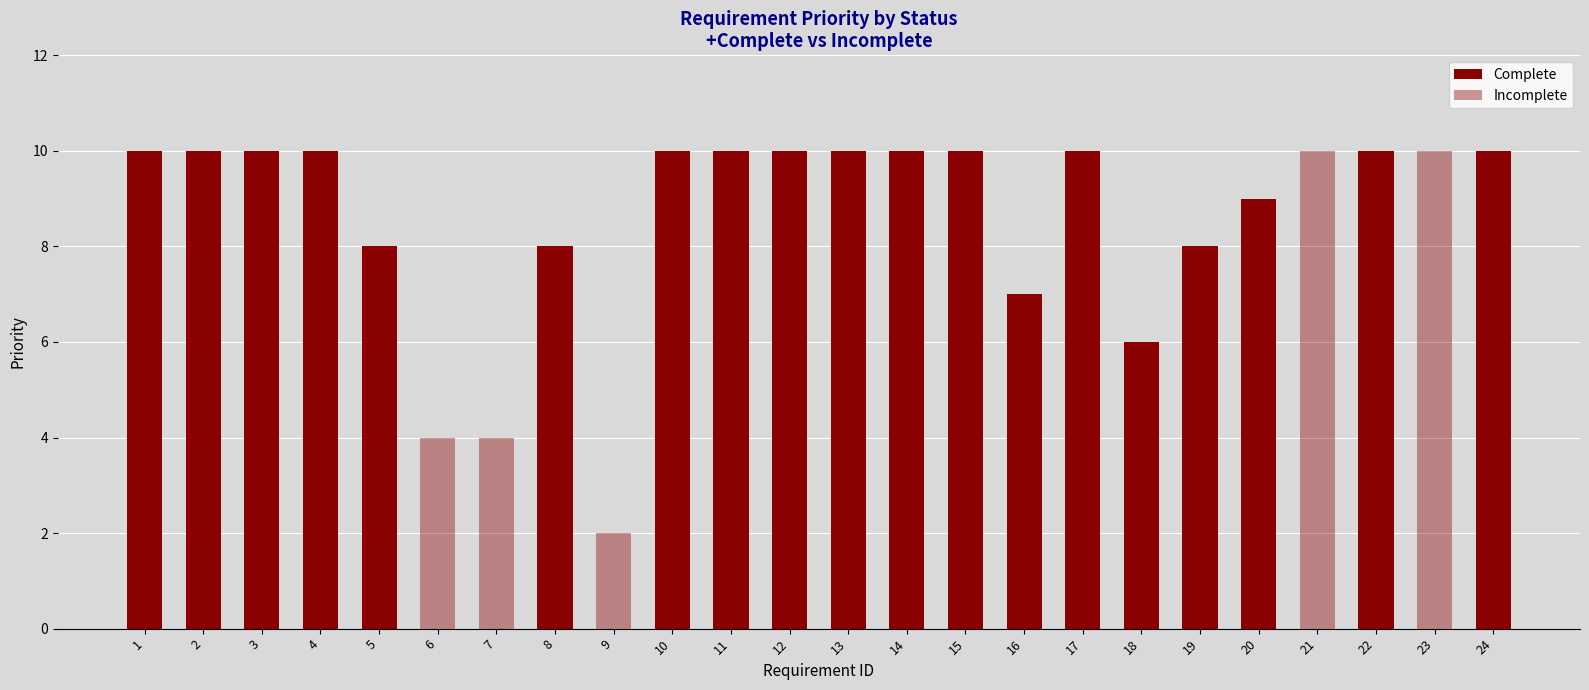

Between 10 and 20, which series saw the biggest shift?

Complete